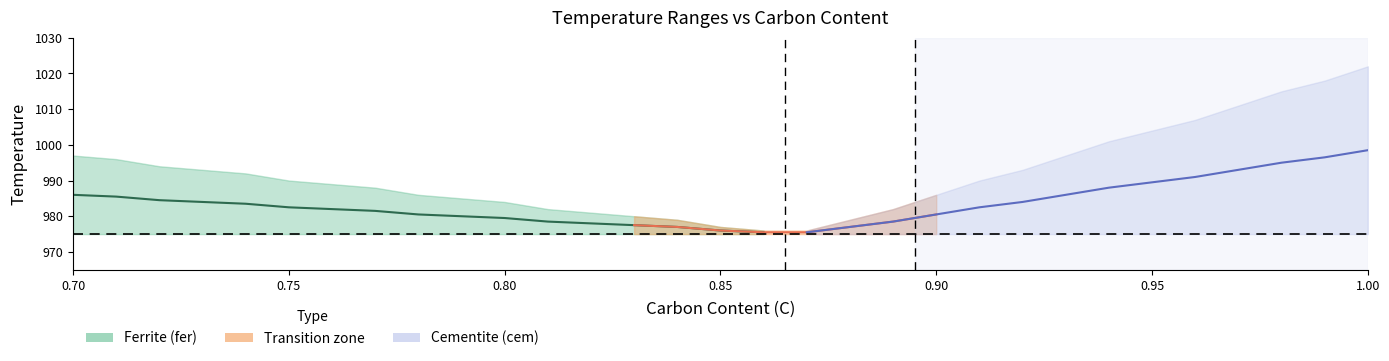

Does the chart display data point markers on the line(s)?

No